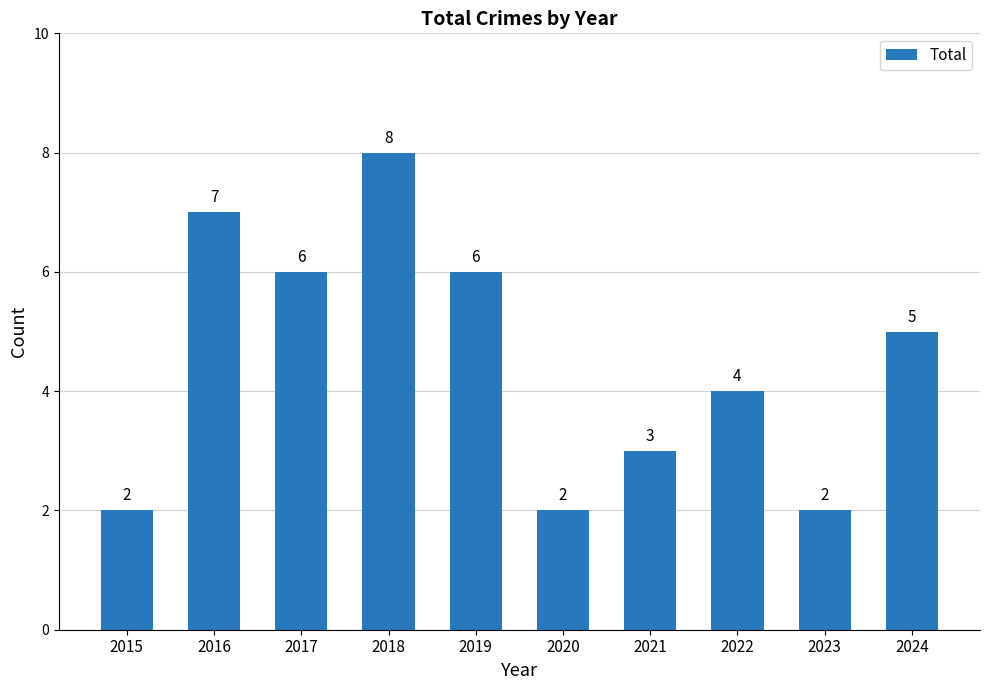

How many categories are shown in the chart?

10